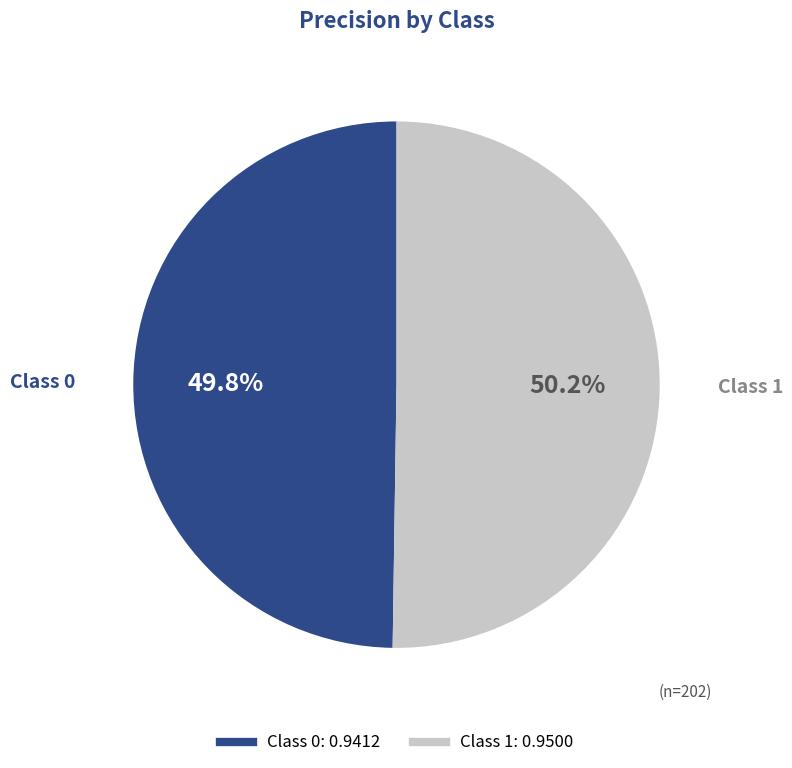

Count the number of slices in the pie.

2